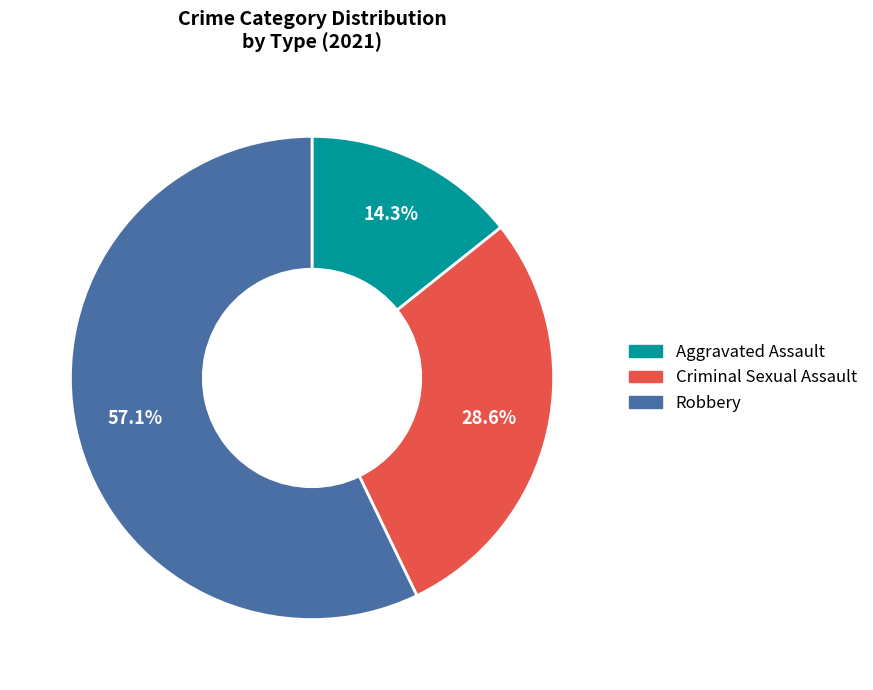

Does any single category account for the majority?

Yes